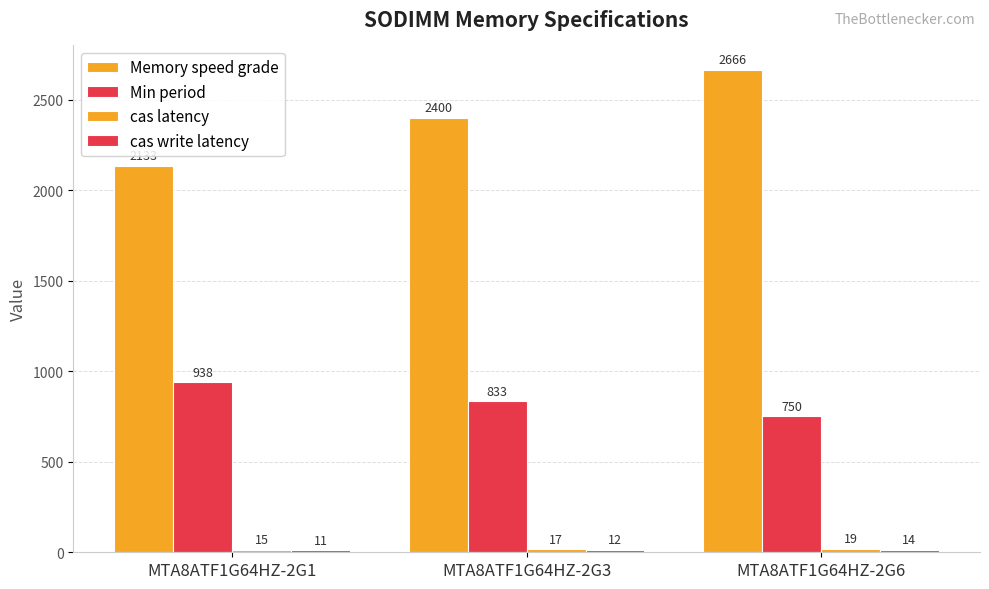

How many bars are there in each group?

4